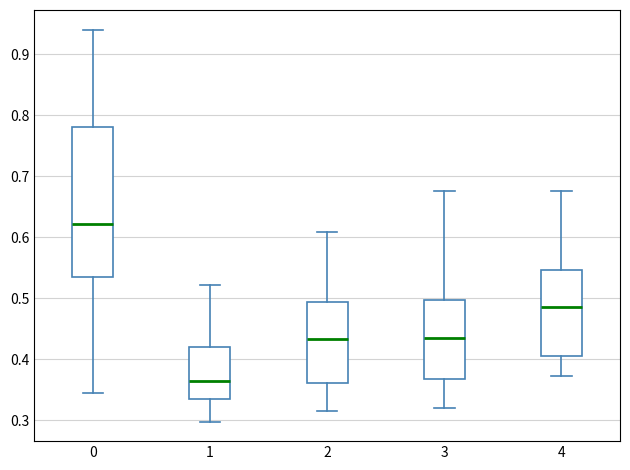

Reading left to right, transcribe this box plot: for each box, give where its median line is, the range the box spans, and where its two whiskers end, as read against the y-axis. The values are not printed on the chart, so give them approximately, as read against the axis.

0: median 0.62, box 0.54 to 0.78, whiskers 0.35 to 0.94
1: median 0.37, box 0.34 to 0.42, whiskers 0.30 to 0.52
2: median 0.43, box 0.36 to 0.49, whiskers 0.32 to 0.61
3: median 0.44, box 0.37 to 0.50, whiskers 0.32 to 0.68
4: median 0.49, box 0.41 to 0.55, whiskers 0.37 to 0.68